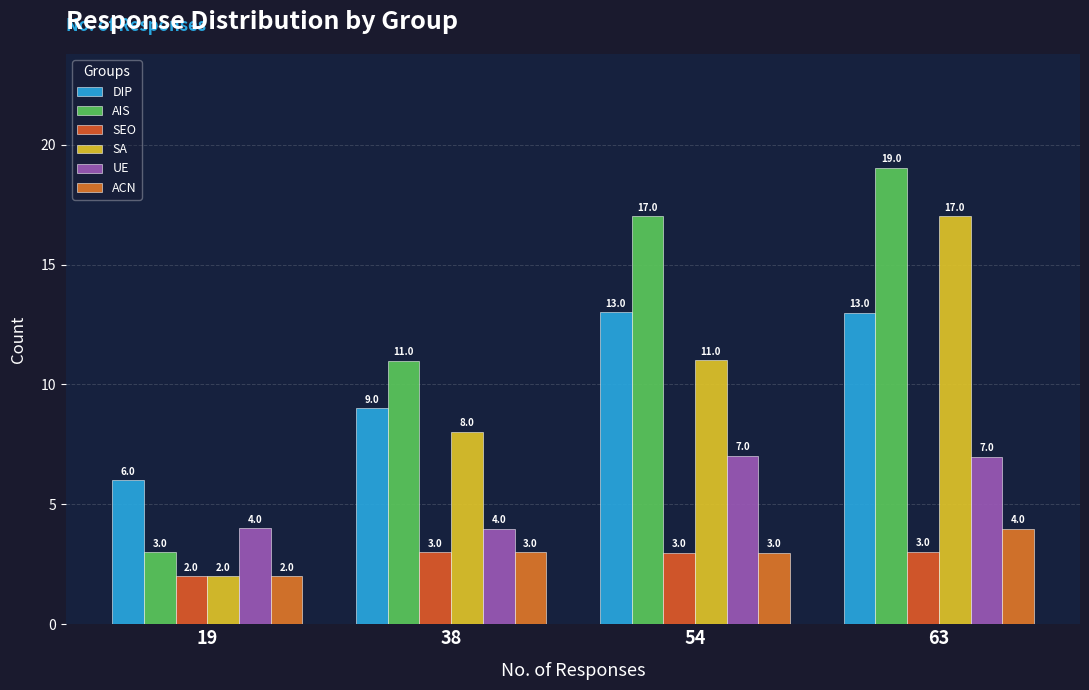

The UE series shows 7.0 at 54. True or false?

True